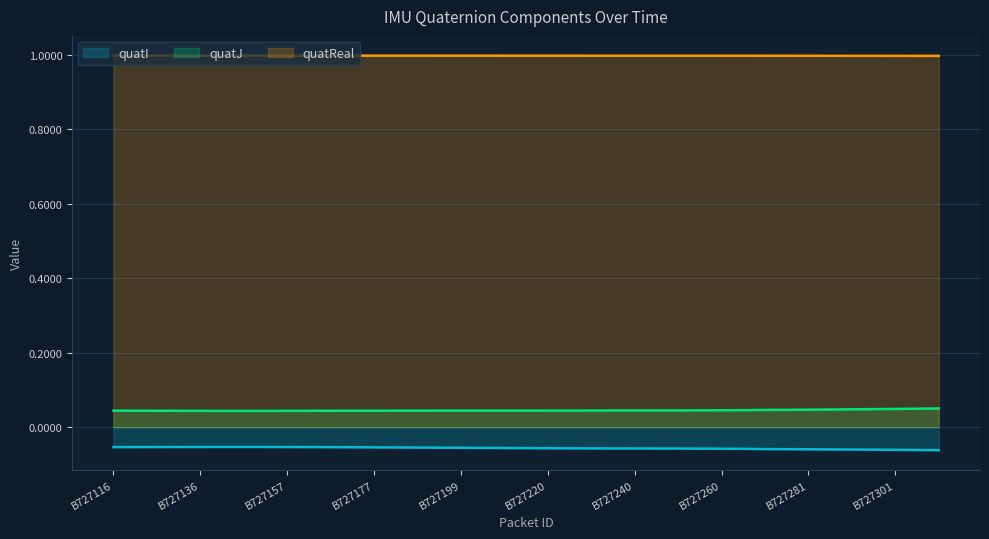

What are all the series names shown in the legend?

quatI, quatJ, quatReal